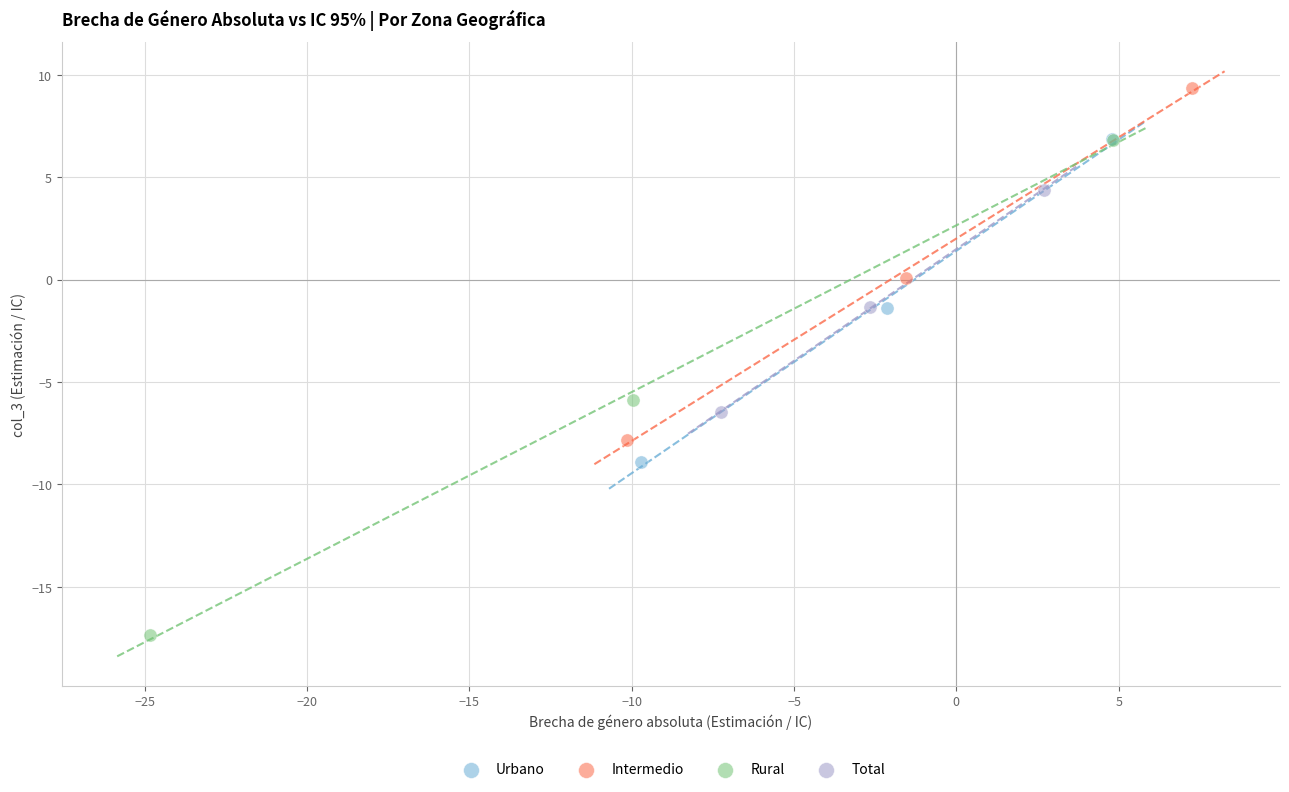

Which series reaches the maximum Y coordinate?

Intermedio